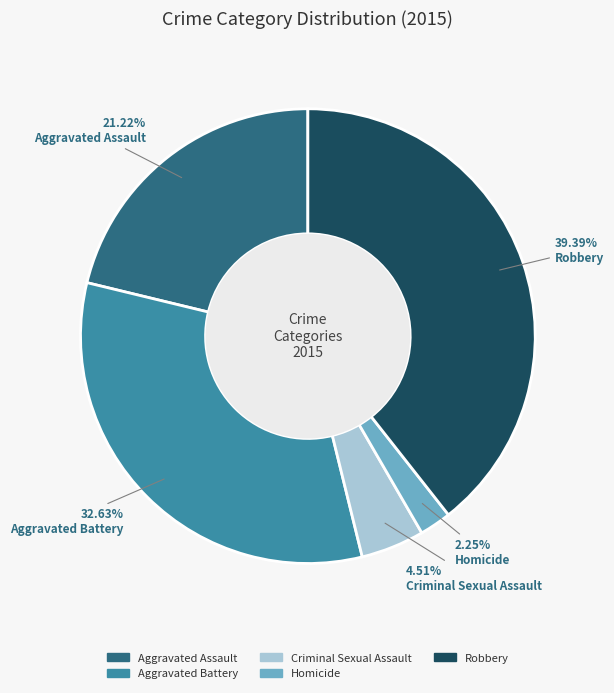

True or false: Aggravated Battery accounts for 33% of the total.

True